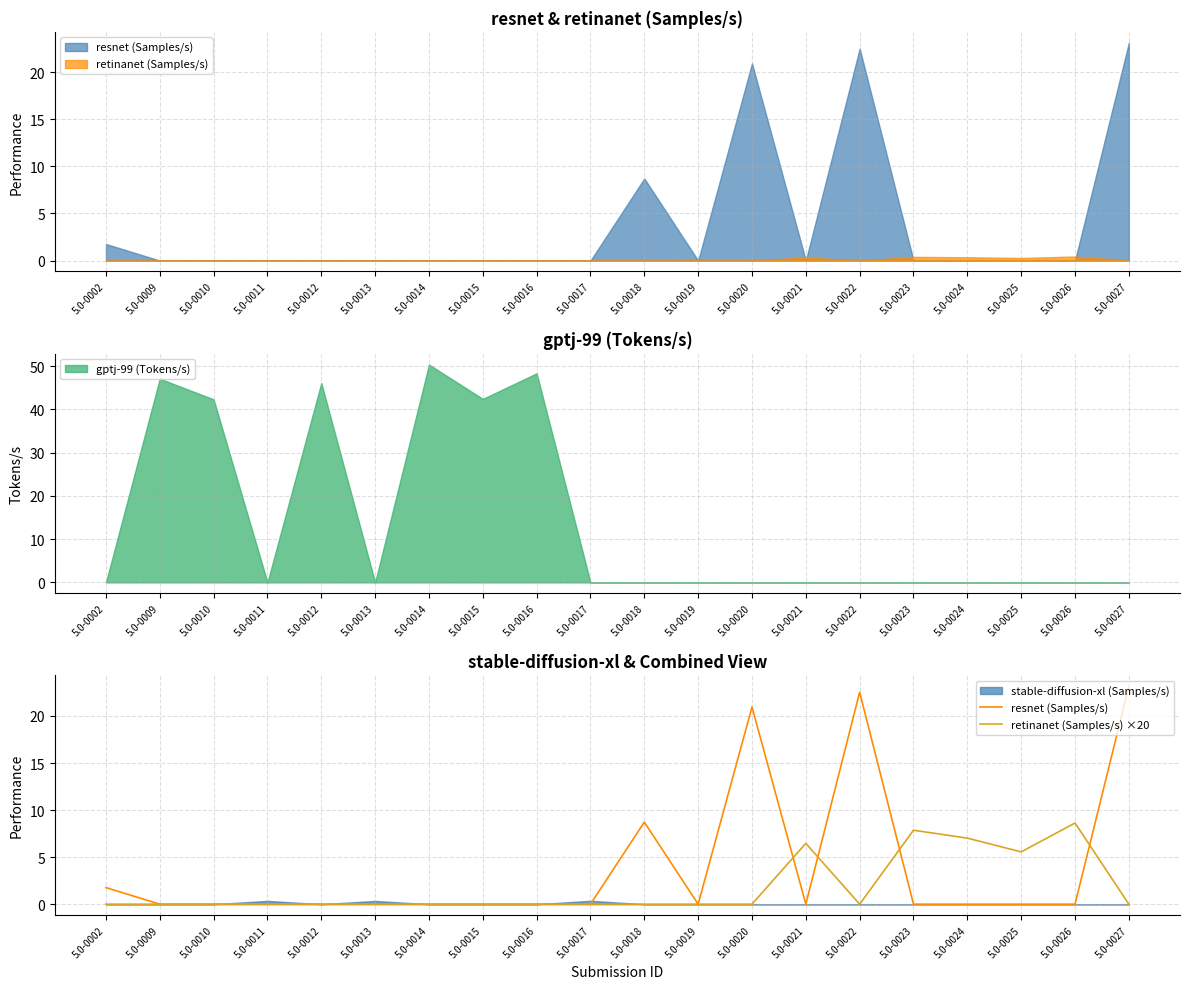

The value of retinanet (Samples/s) ×20 at 5.0-0022 is 4.4. True or false?

False